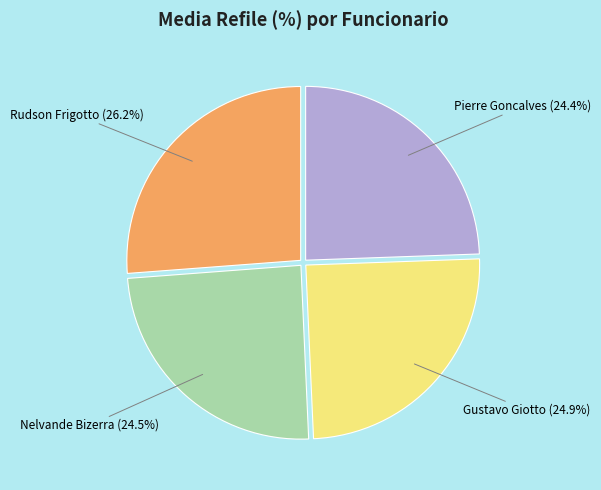

What percentage is the Gustavo Giotto slice, to the nearest percent?

25%